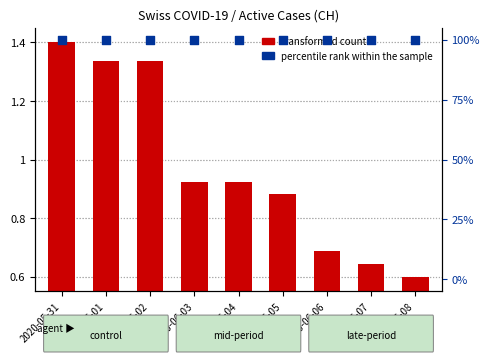

Which series contains the highest Y value?

percentile rank within the sample